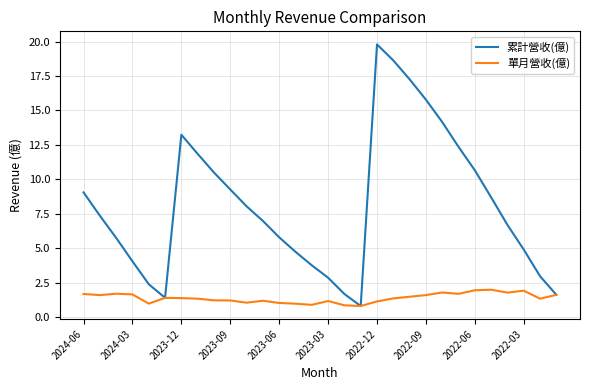

What is the smallest value displayed?

0.8